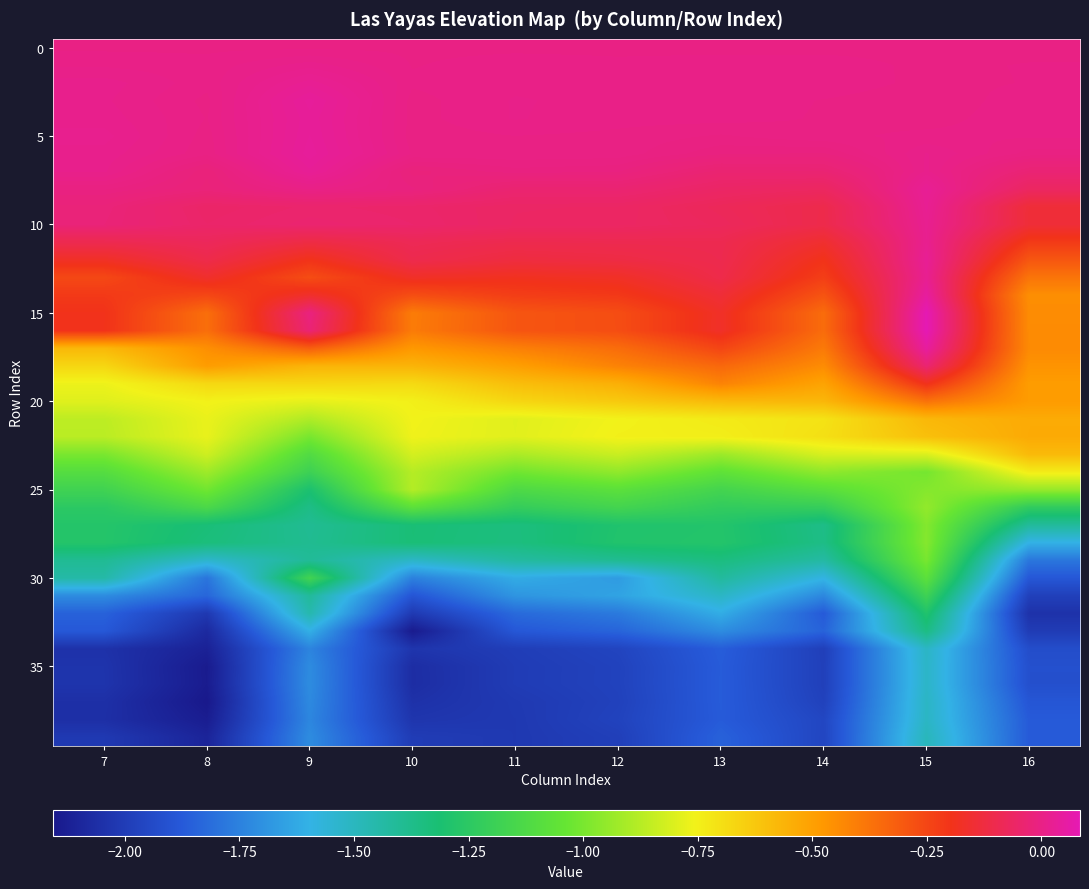

What is the spread (max minus min) of values at 12?

2.0